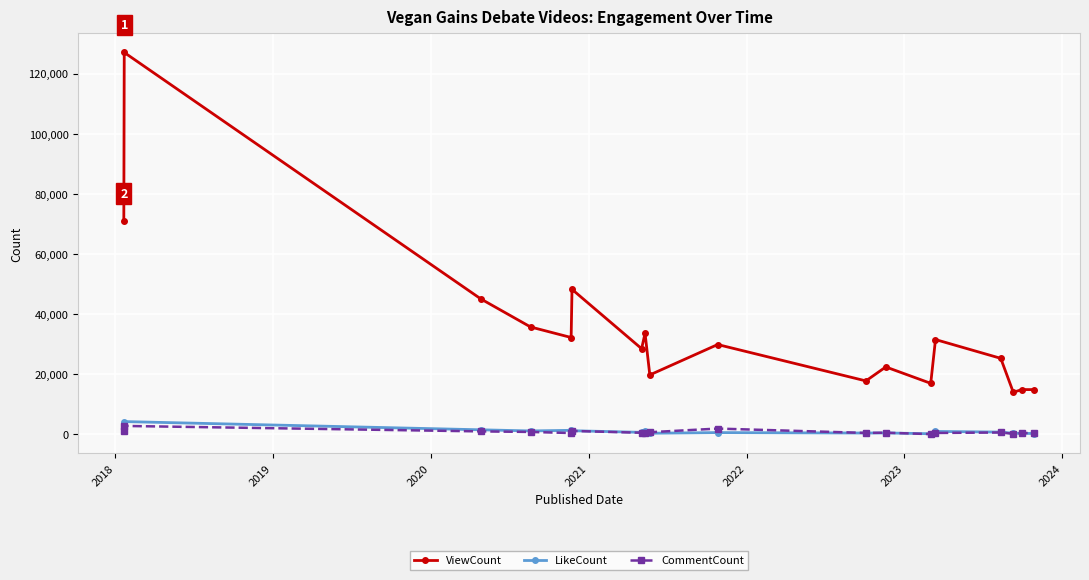

What is the maximum value shown in the chart?

127035